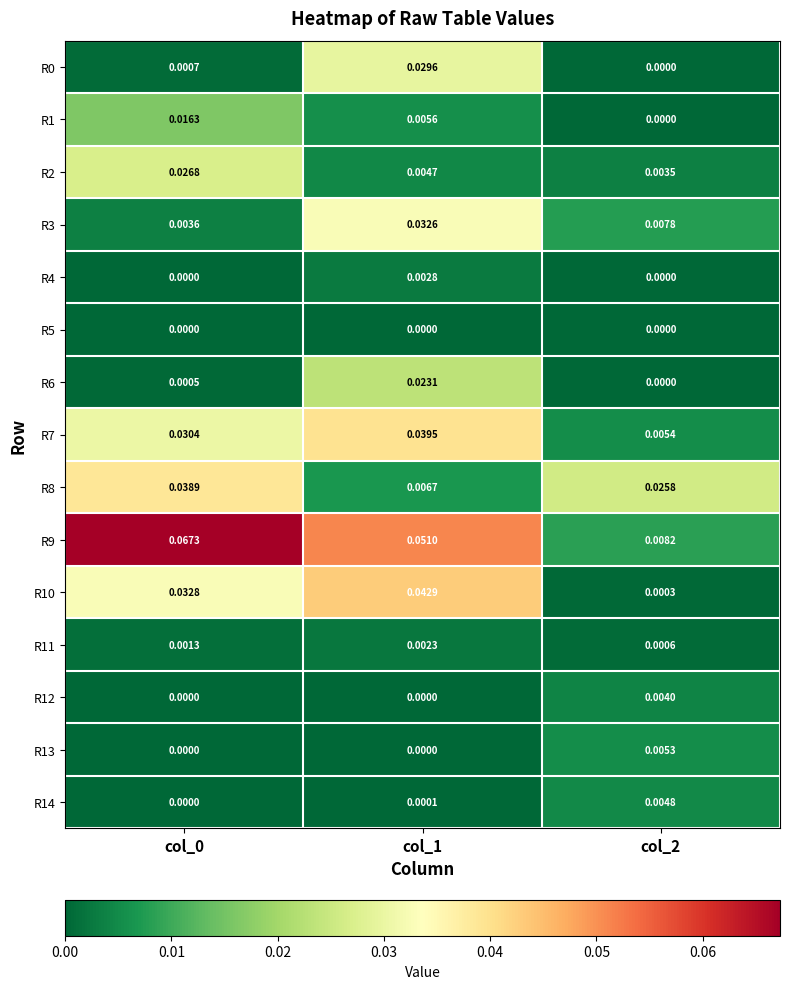

Is the value of R7 at col_1 greater than the value of R1 at col_0?

Yes